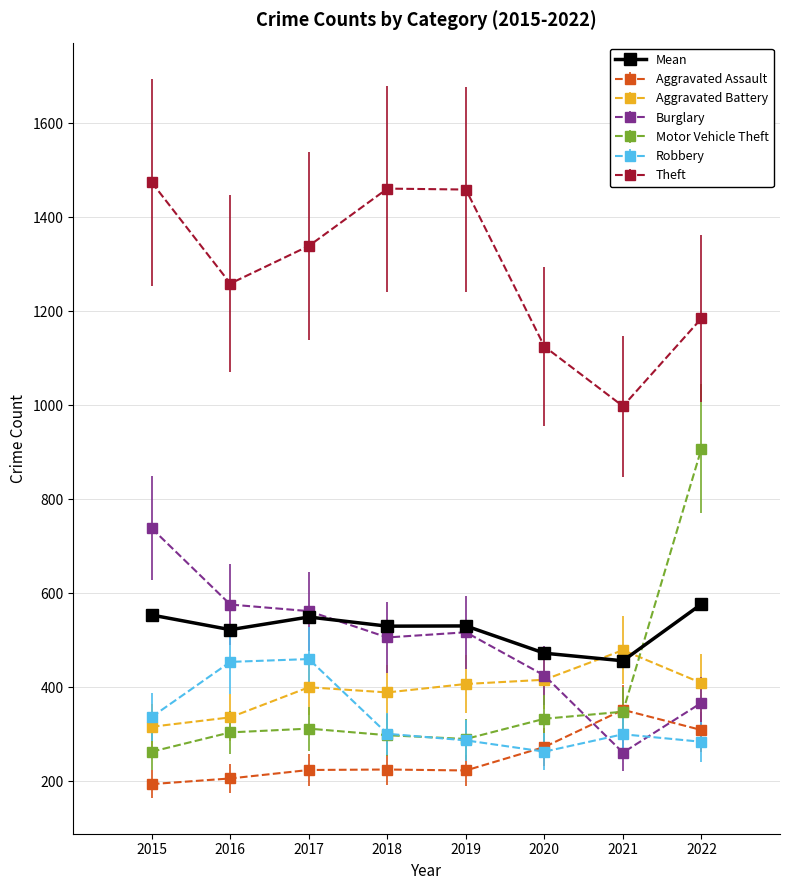

True or false: Mean and Theft cross at least once.

False